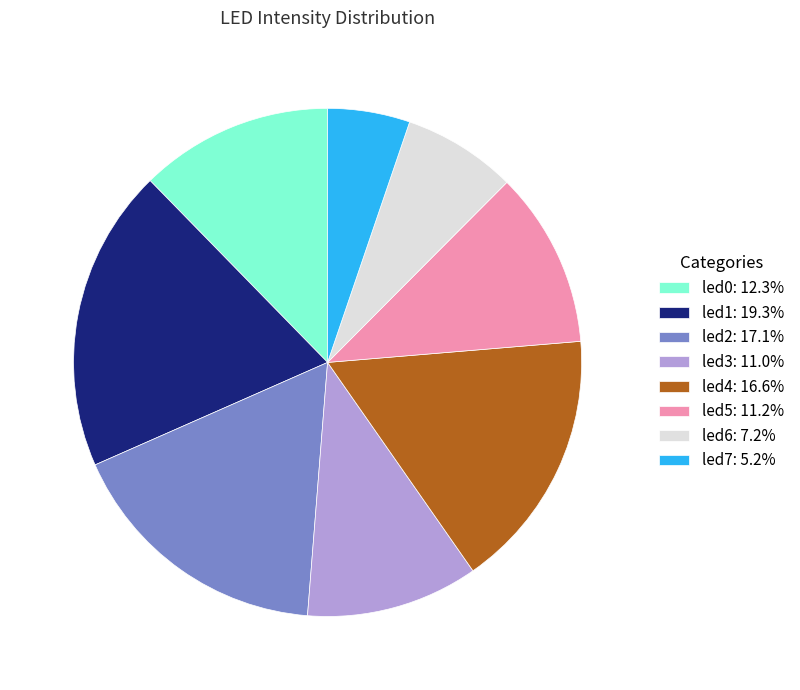

Is the sum of led0 and led5 greater than half?

No